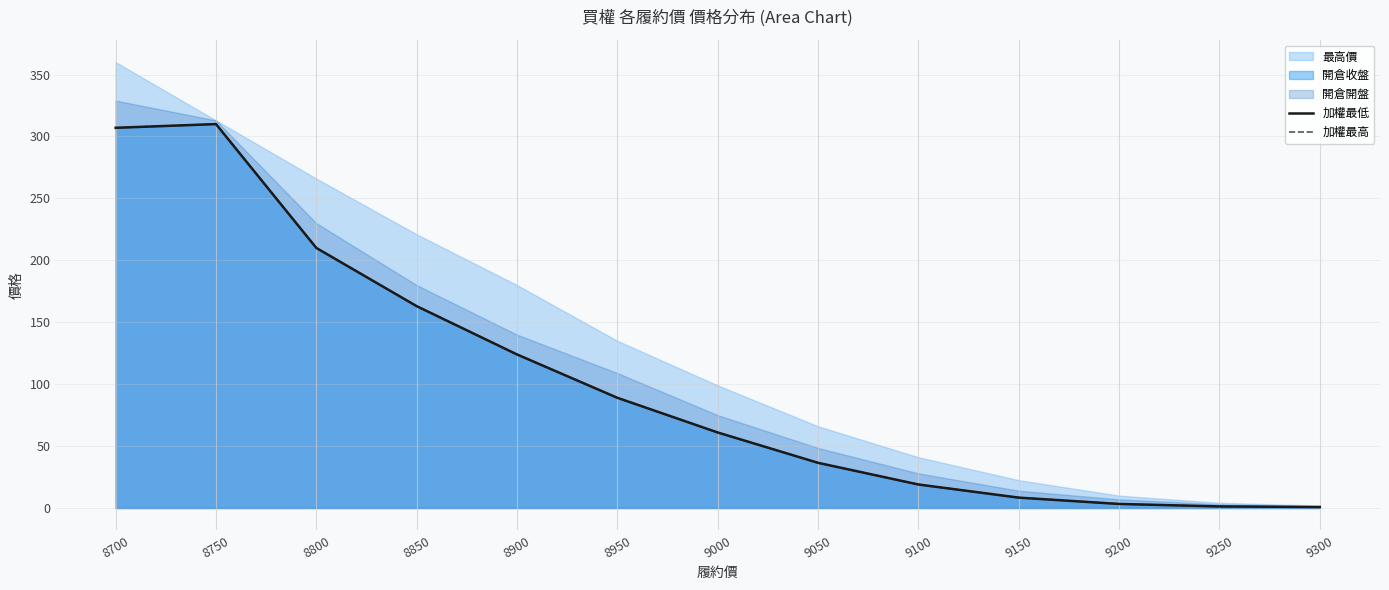

What is the value of the 加權最低 point at the 5th from the left?

124.0